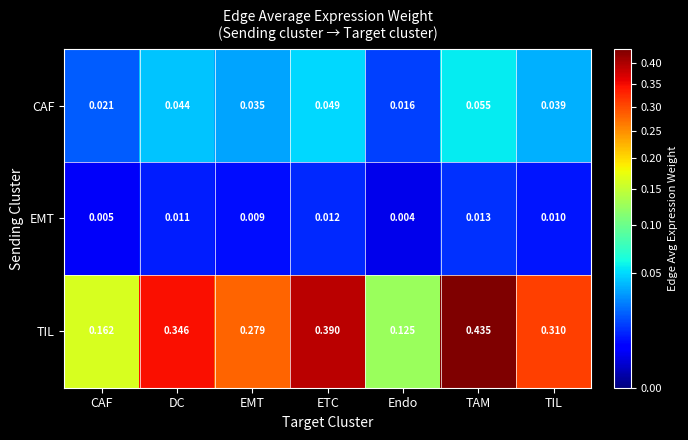

Where is EMT nearest to the value 0?

Endo